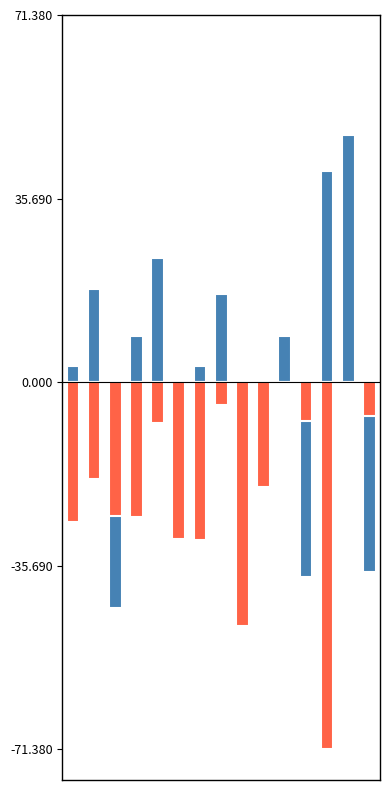

How many data points in Sale Price (centered) are less than -20?

8